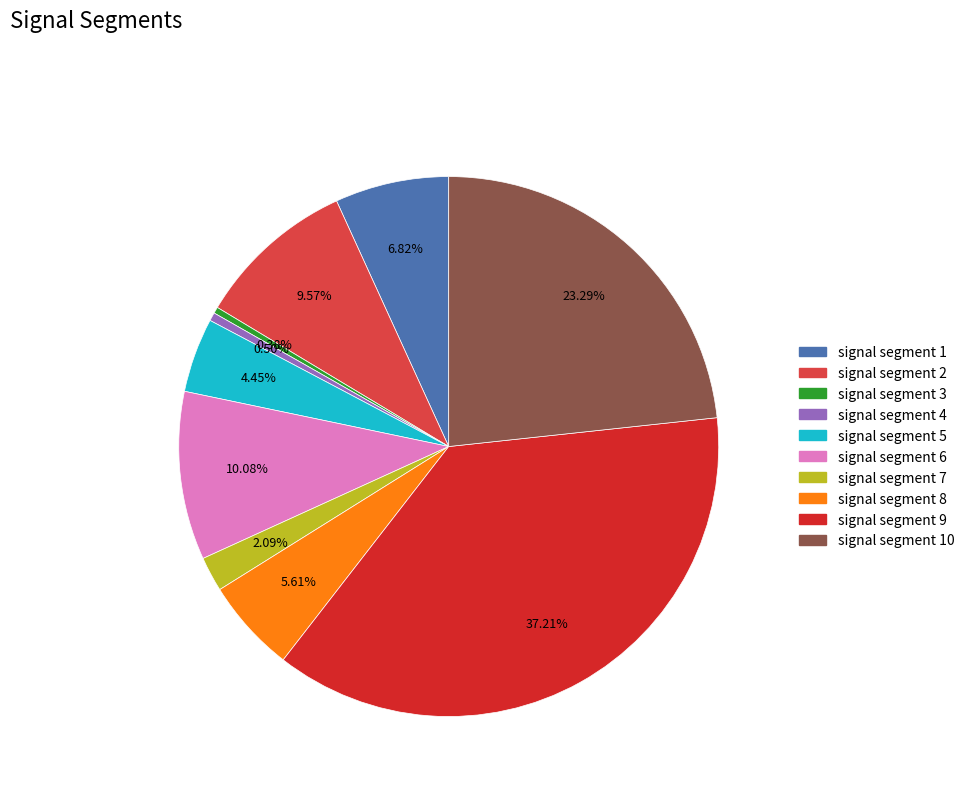

Is there any slice that represents more than half of the pie?

No